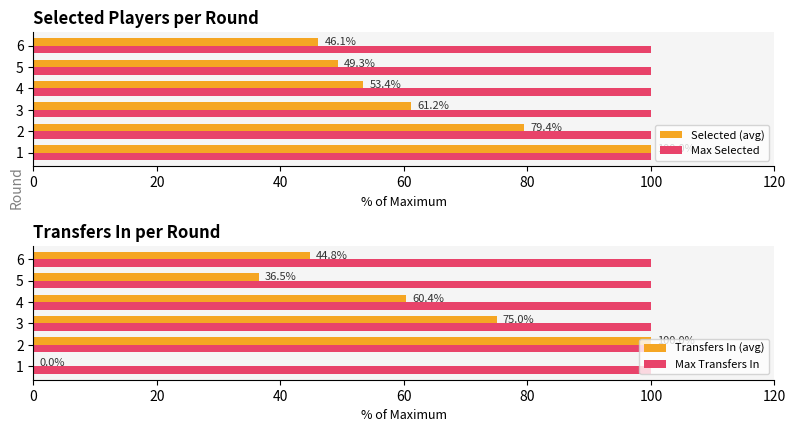

True or false: Max Transfers In has a value of 0.6 at 80.

False